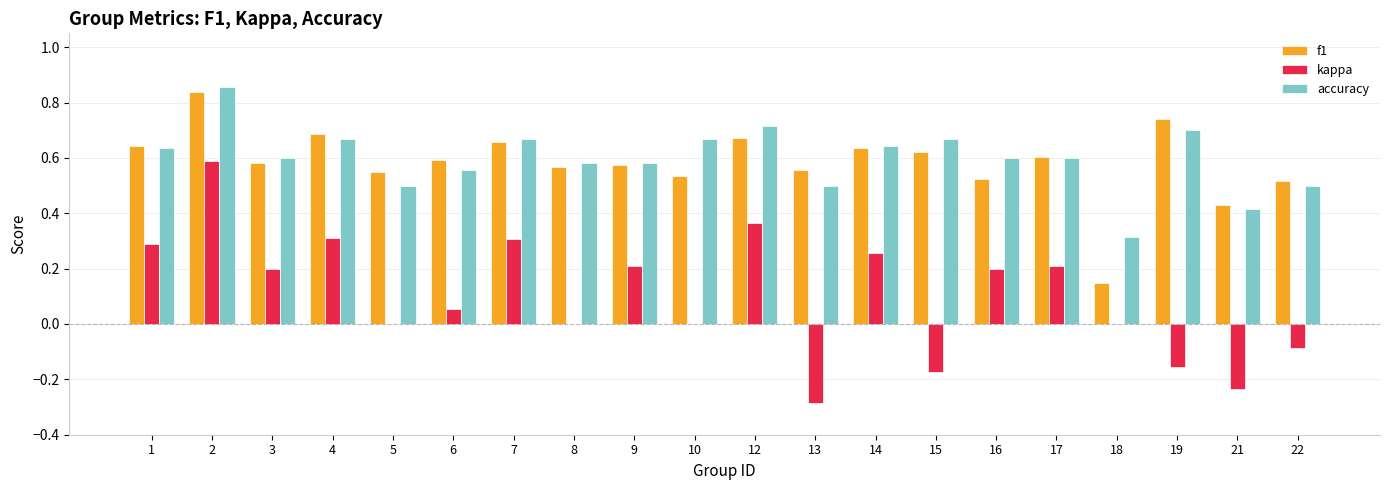

What is the sum of the accuracy values at 17 and 19?

1.3